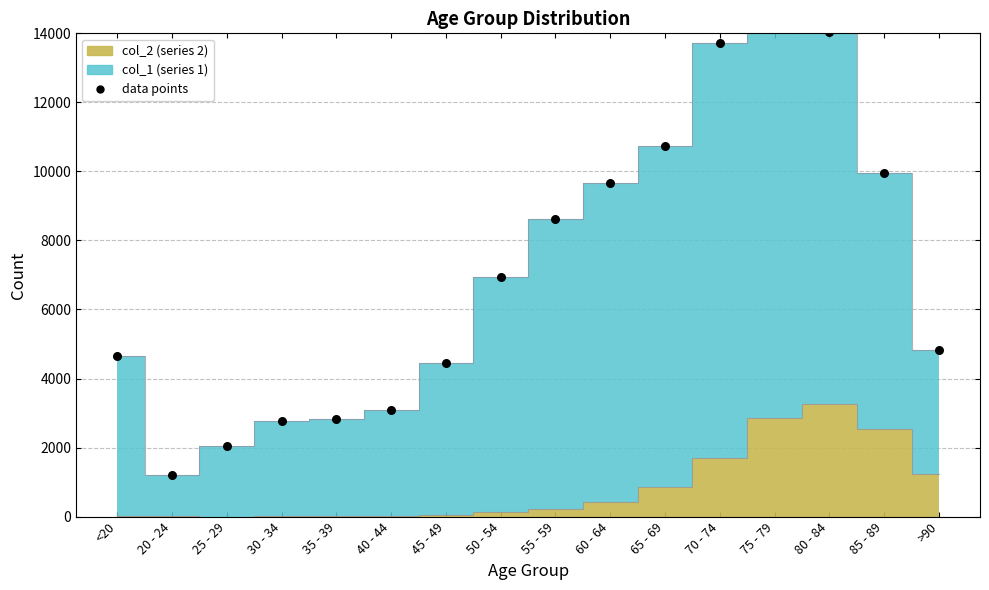

Approximately how many times larger is the value at 85 - 89 compared to 20 - 24?

8.3